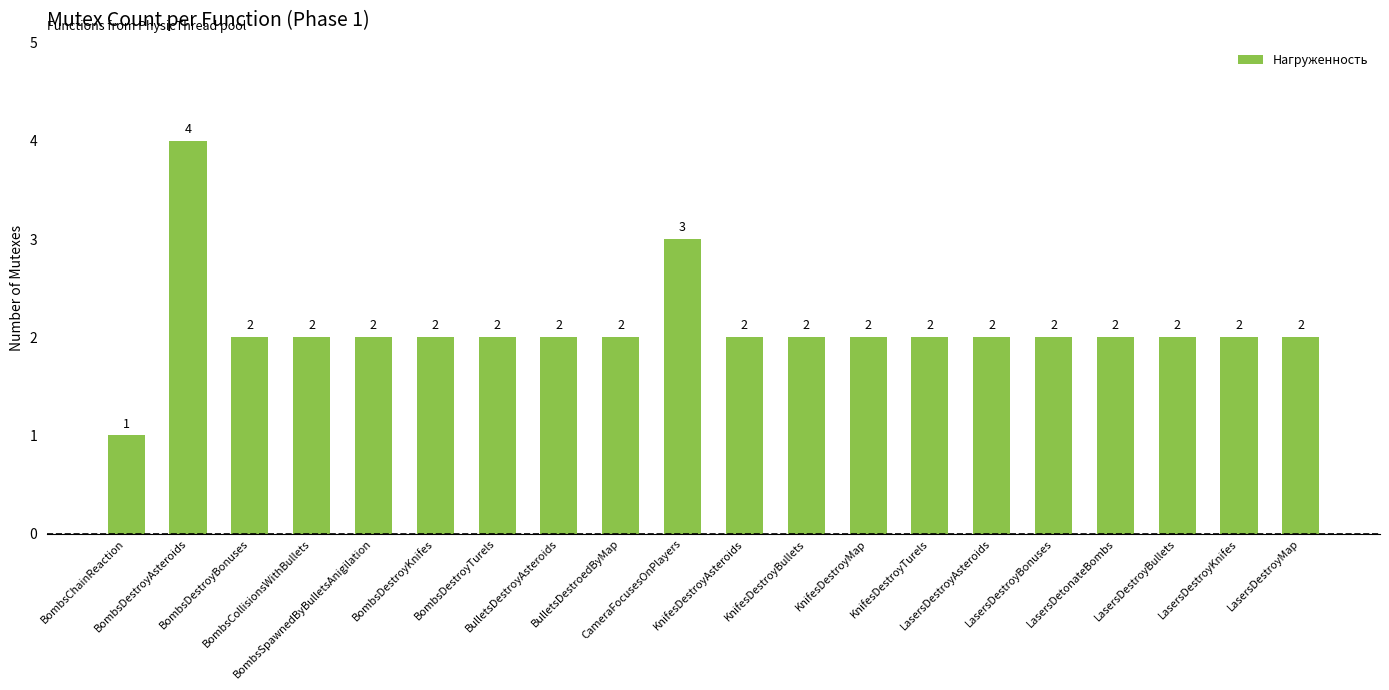

How many bars are there in total?

20